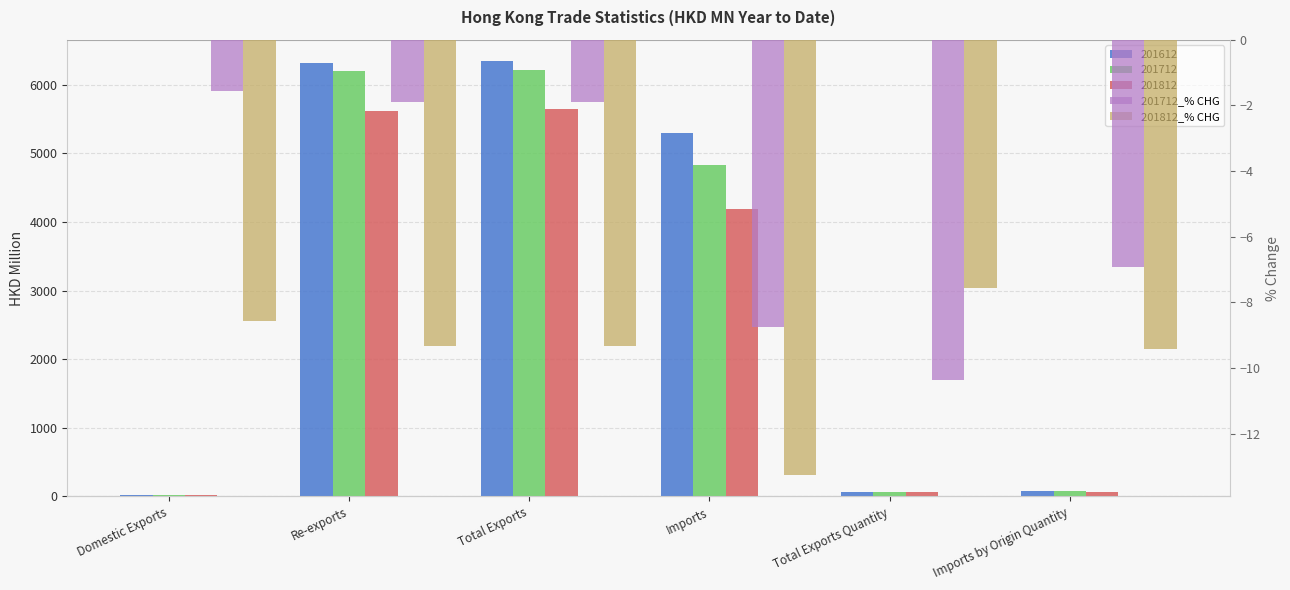

True or false: 201712_% CHG has a value of -2.5 at Domestic Exports.

False